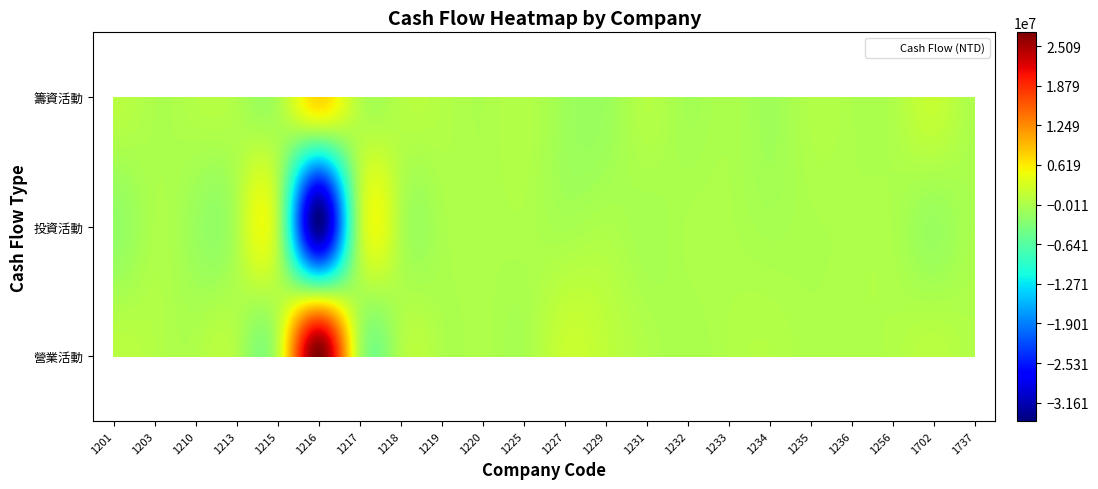

What is the sum of the 籌資活動之淨現金流入（流出） values at 1215 and 1216?

7050892